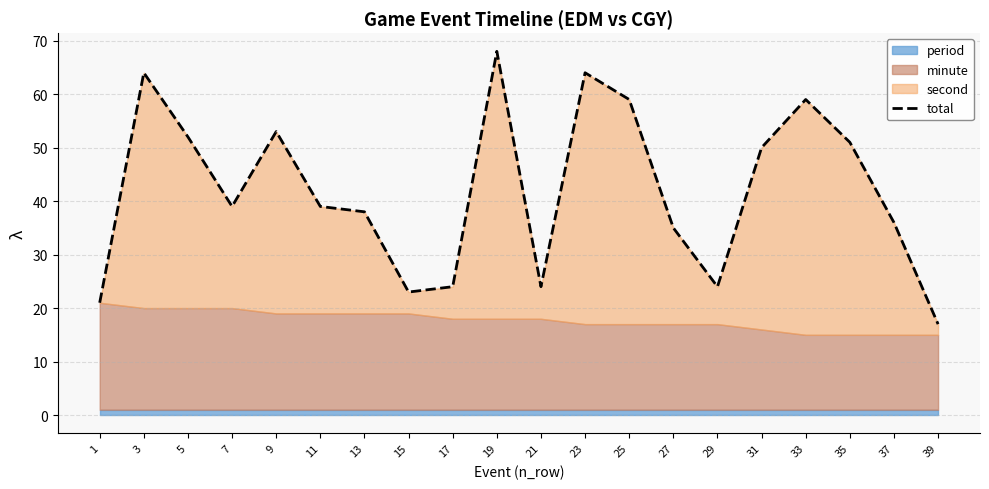

Reading left to right, list all the values displayed in this chart.

21	64	52	39	53	39	38	23	24	68	24	64	59	35	24	50	59	51	36	17